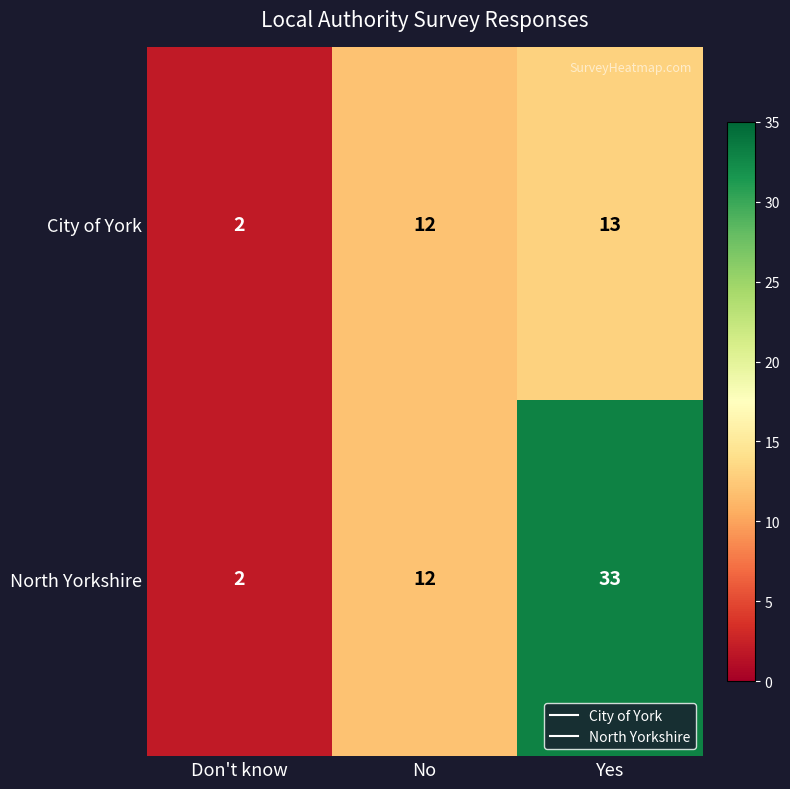

How many distinct data groups are displayed?

2